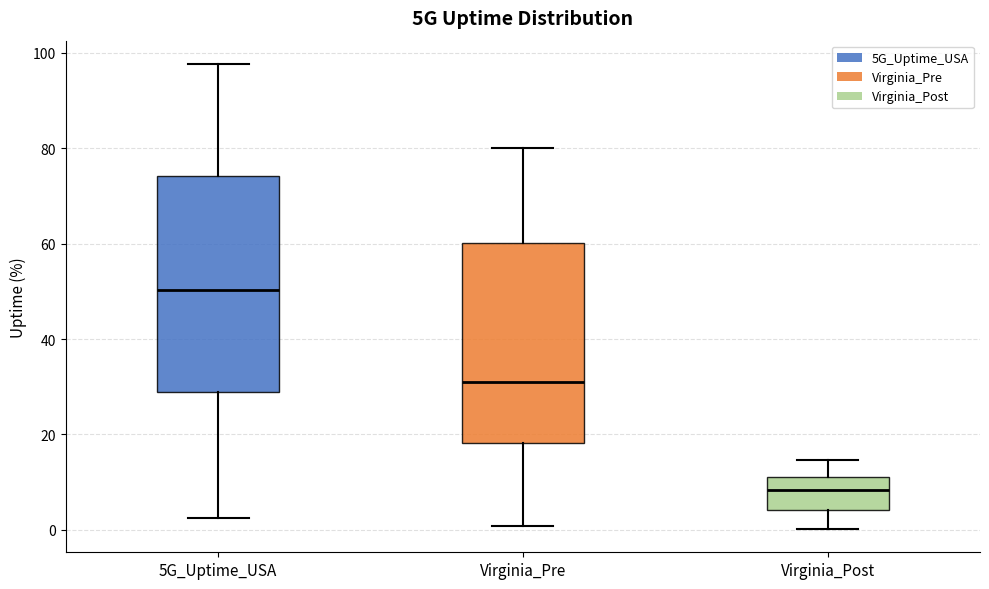

Comparing the boxes themselves (not the whiskers), which one is the tallest?

5G_Uptime_USA